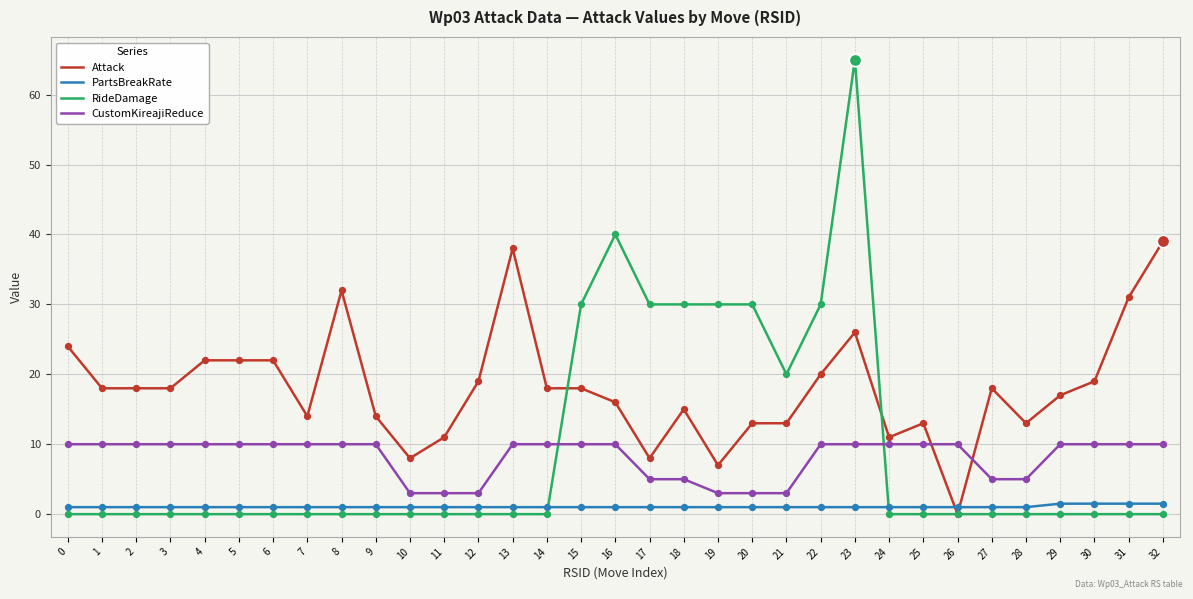

What are all the series names shown in the legend?

Attack, PartsBreakRate, RideDamage, CustomKireajiReduce